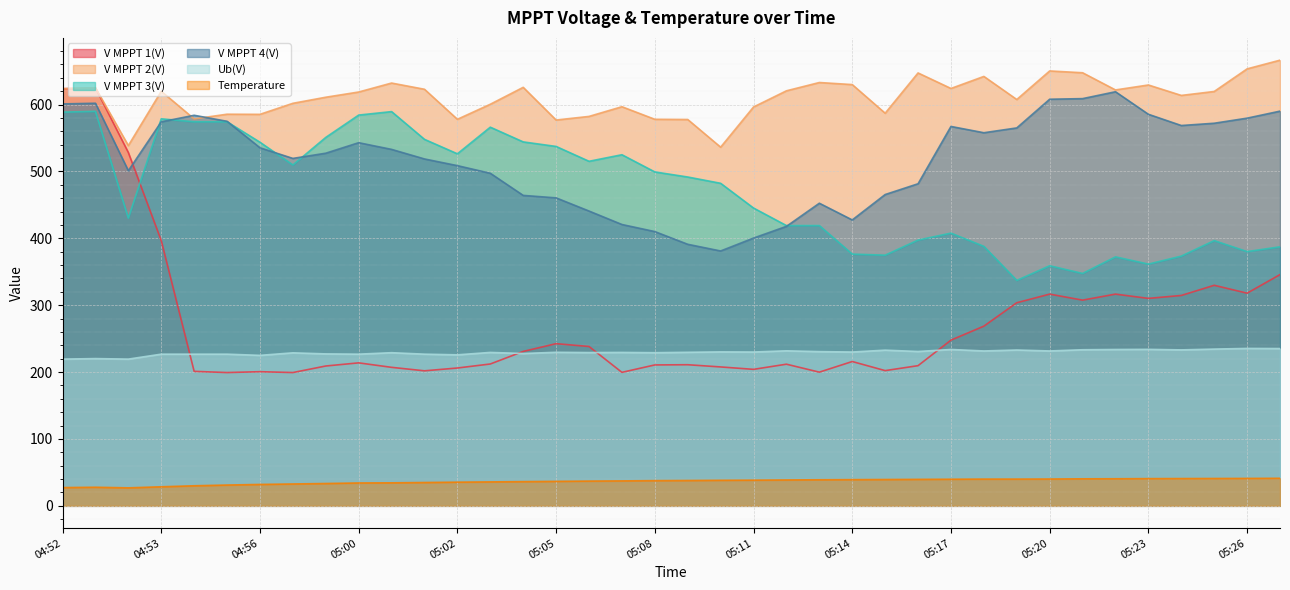

True or false: V MPPT 3(V) has more than 0 interior local peaks.

True